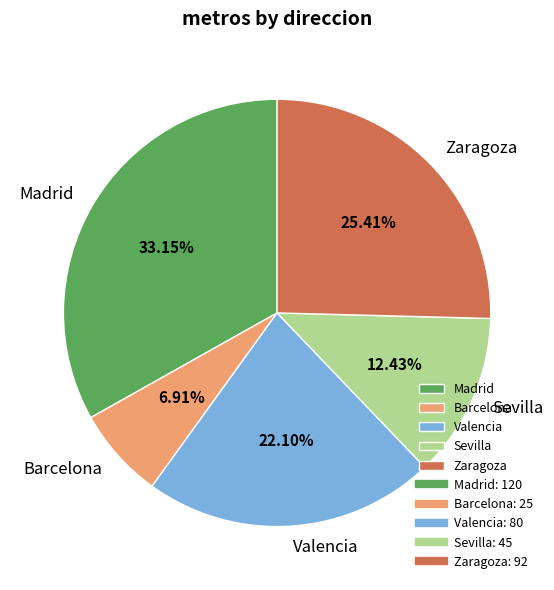

What percentage do Madrid and Valencia together represent?

55.2%